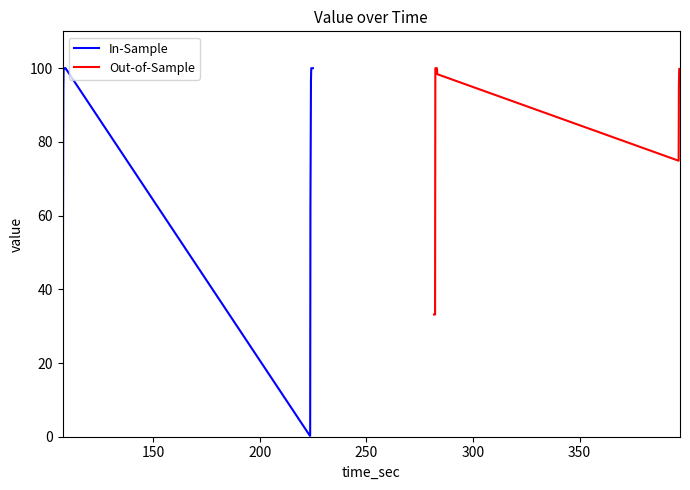

What is the sum of all values?

3289.5